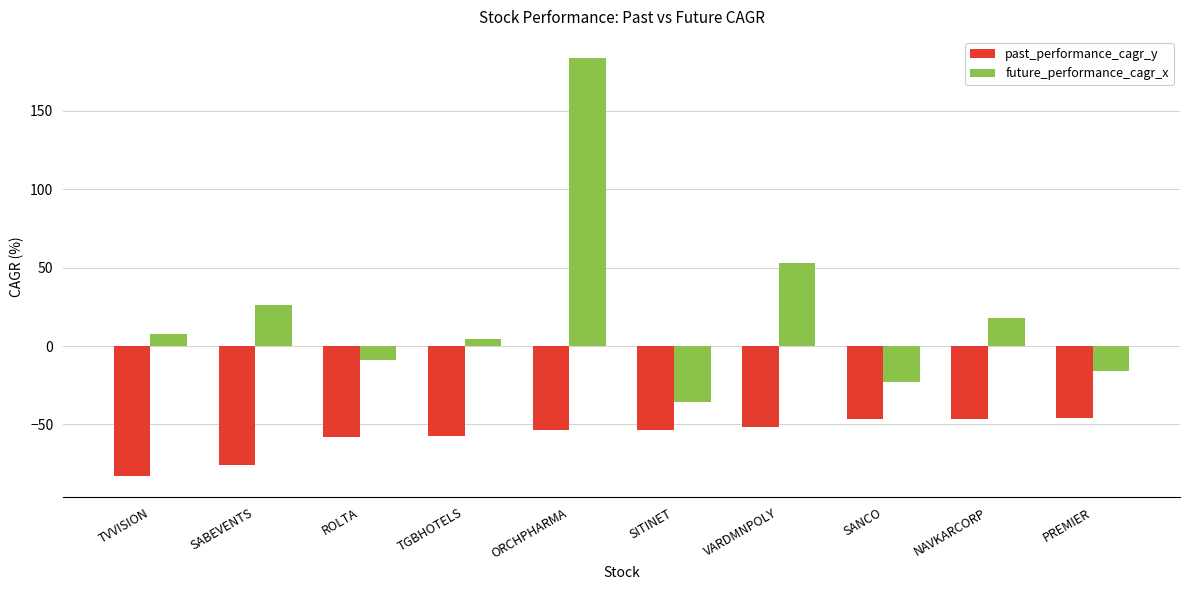

What is the total value across all series at SITINET?

-89.6